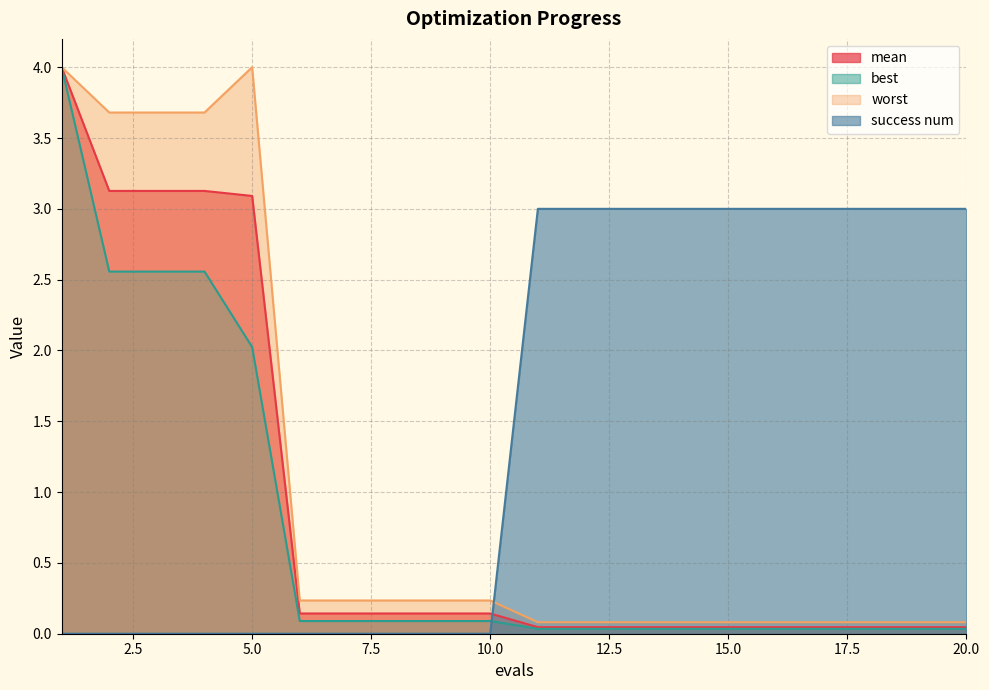

What is the average value of the best series?

0.7